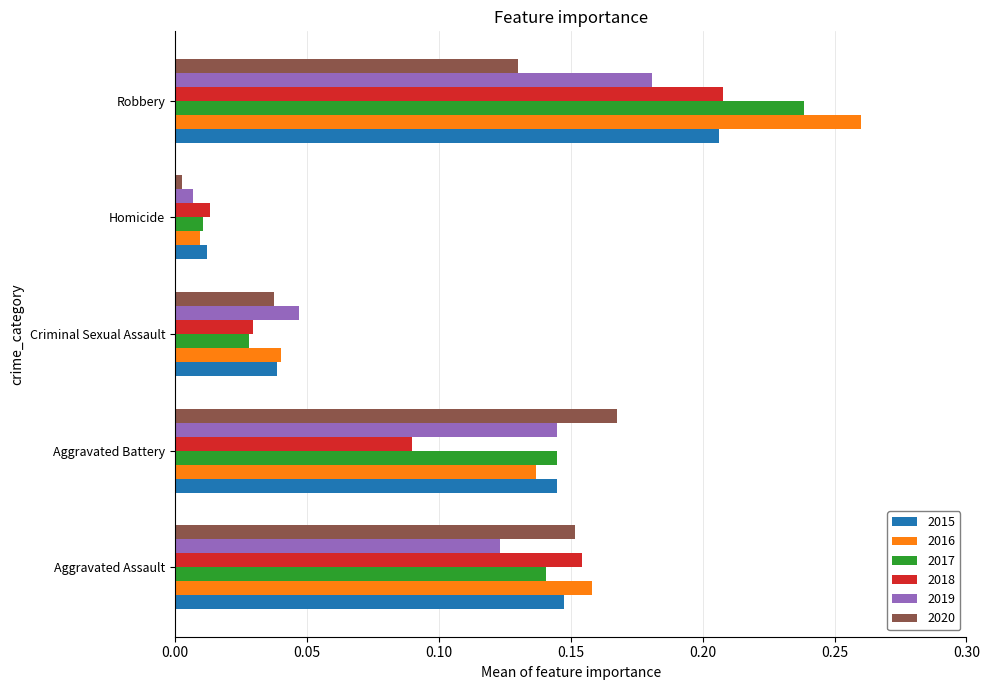

At which label is 2020 closest to 0?

Homicide